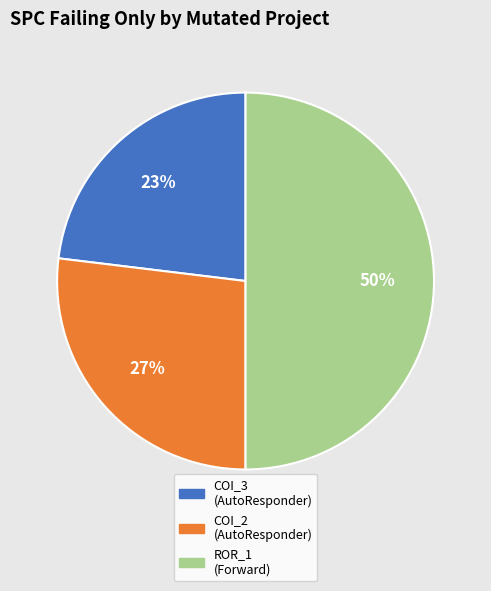

To the nearest percent, what is the average slice percentage?

33%